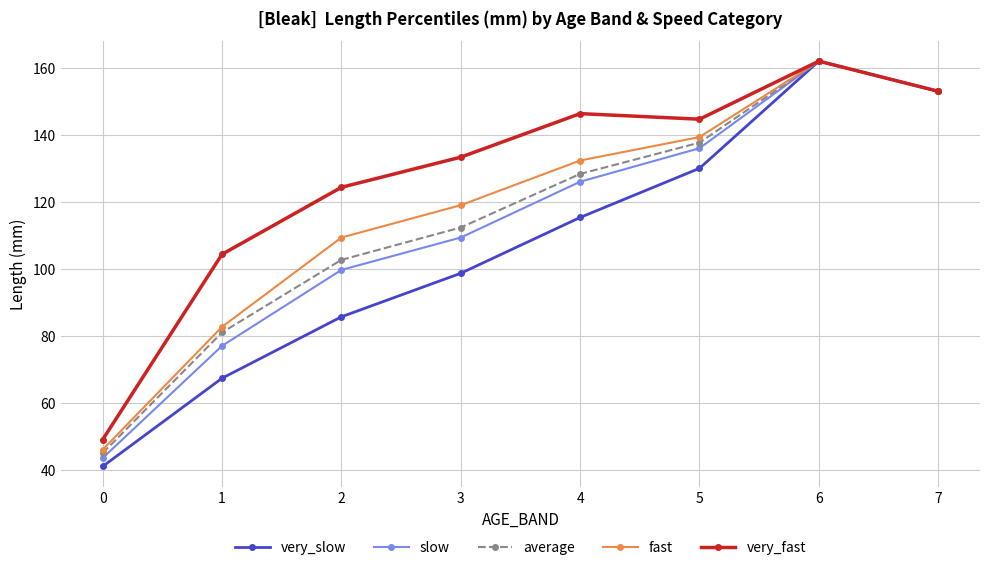

What is the spread (max minus min) of values at 3?

34.7